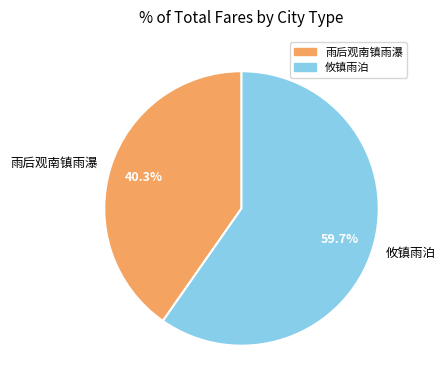

What percentage is the 攸镇雨泊 slice, to the nearest percent?

60%